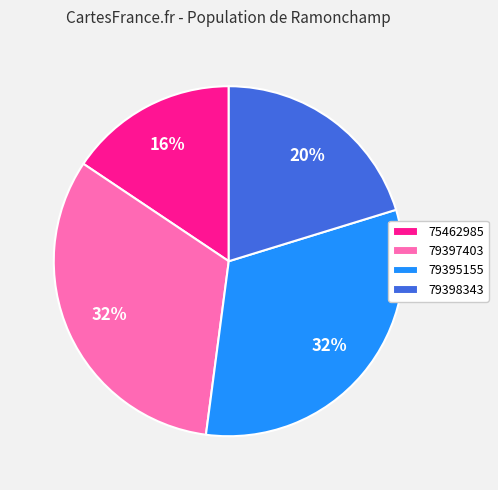

Which slice is the smallest?

75462985